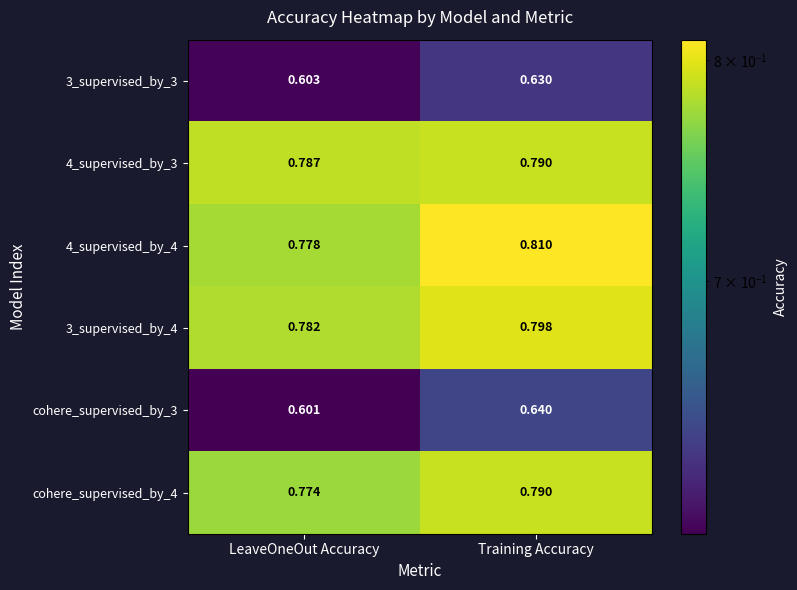

Where is cohere_supervised_by_4 nearest to the value 0?

LeaveOneOut Accuracy